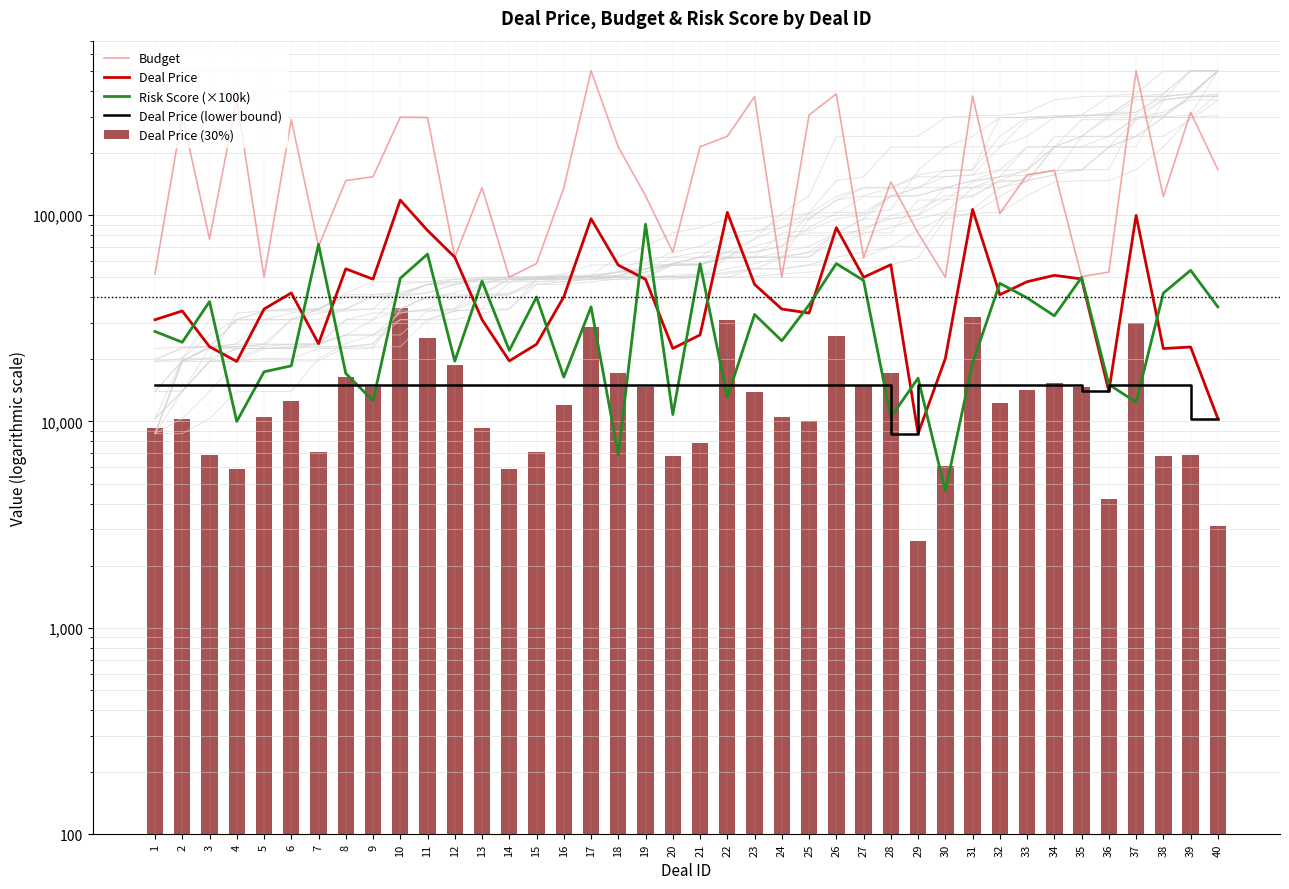

The Risk Score (×100k) series shows 41900.0 at 38. True or false?

True